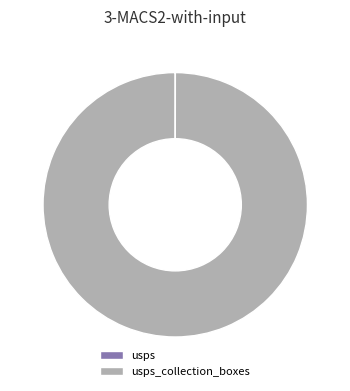

Is there any slice that represents more than half of the pie?

Yes